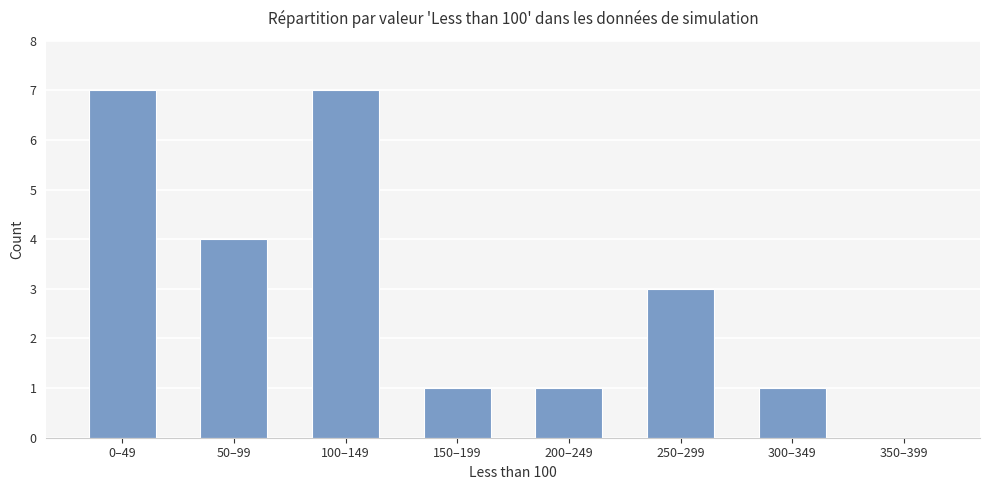

What is the sum of all values?

24